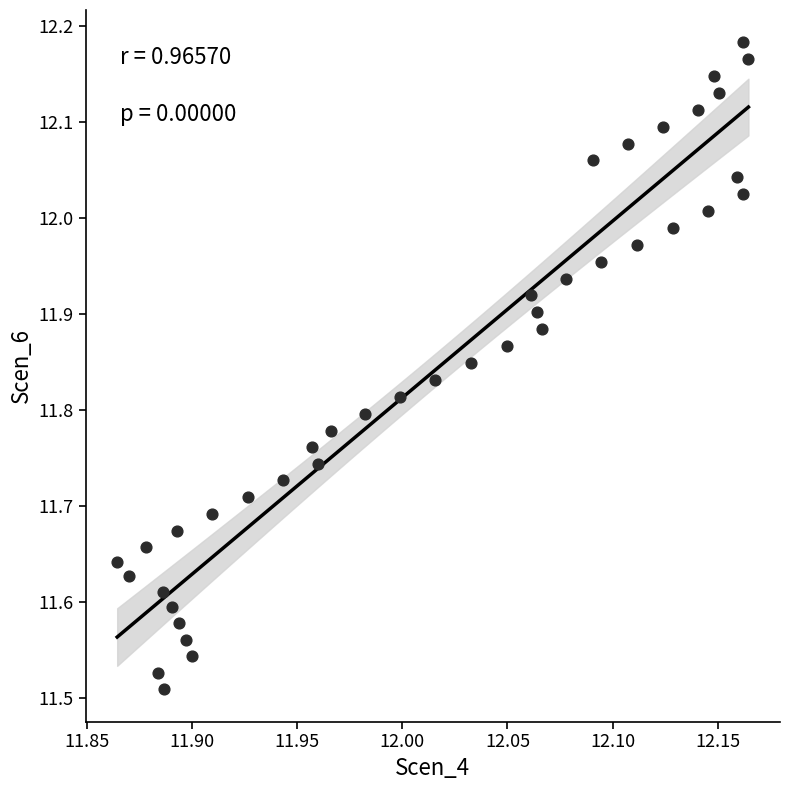

What is the range of Y values (max minus min)?

0.7